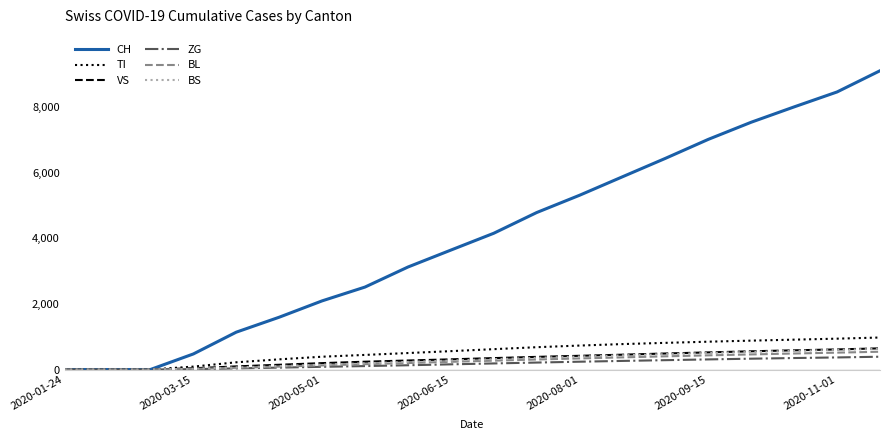

Does the chart display data point markers on the line(s)?

No